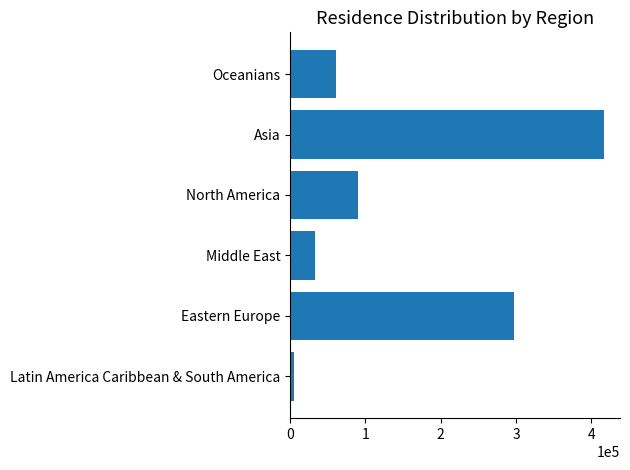

Count the number of categories in the chart.

6